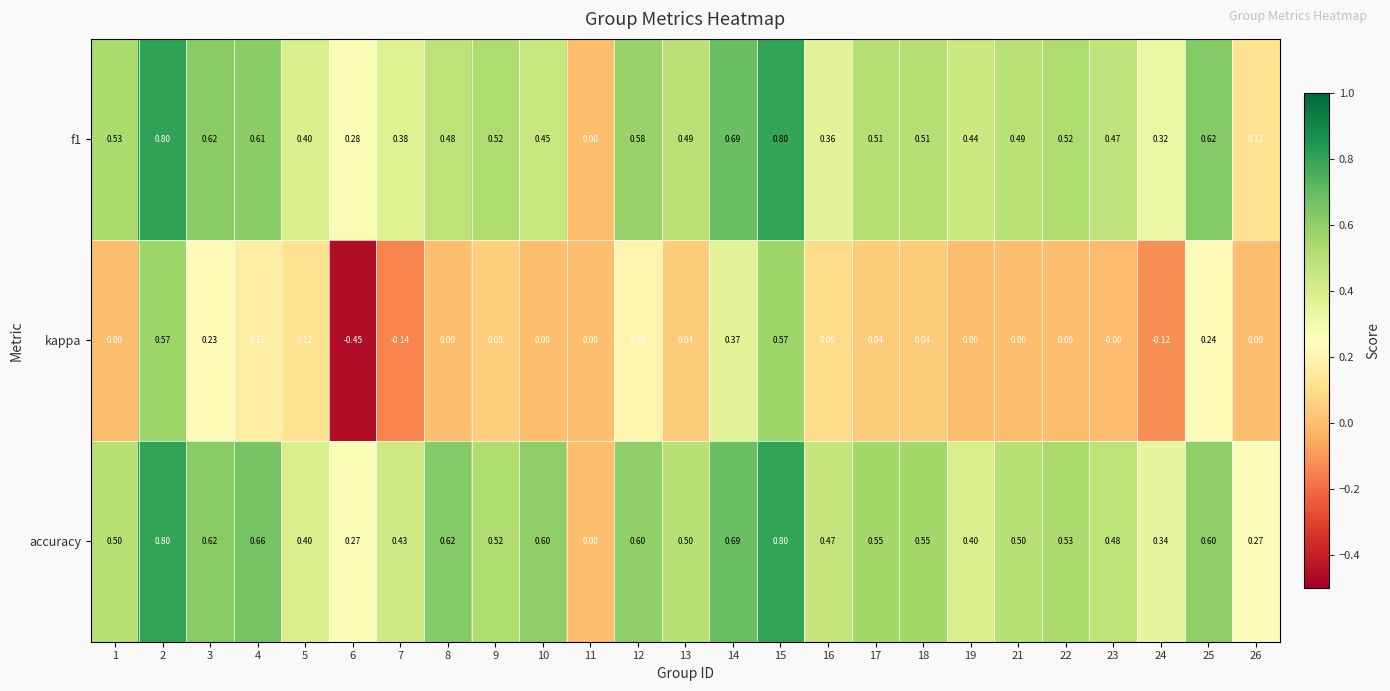

Which series has the widest spread of values?

kappa